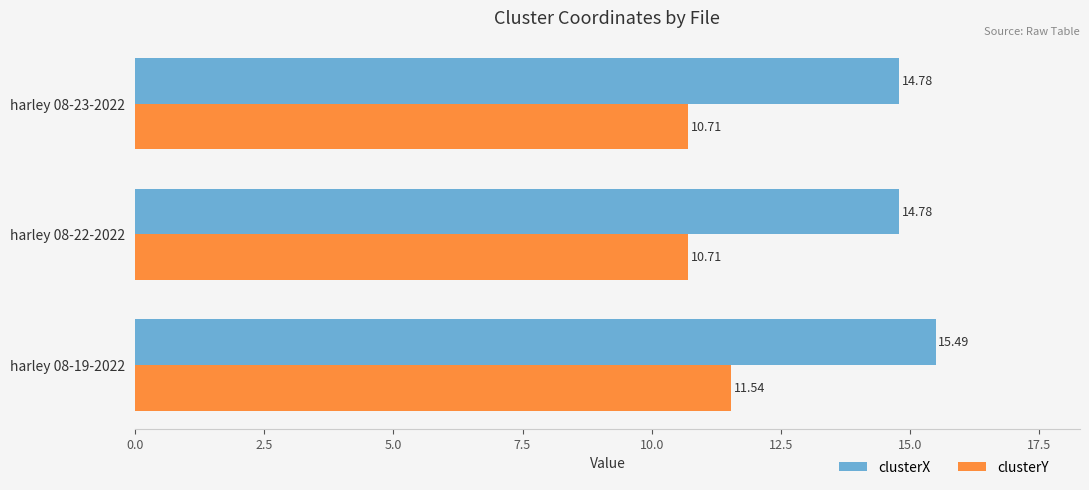

Count the number of data series in this chart.

2